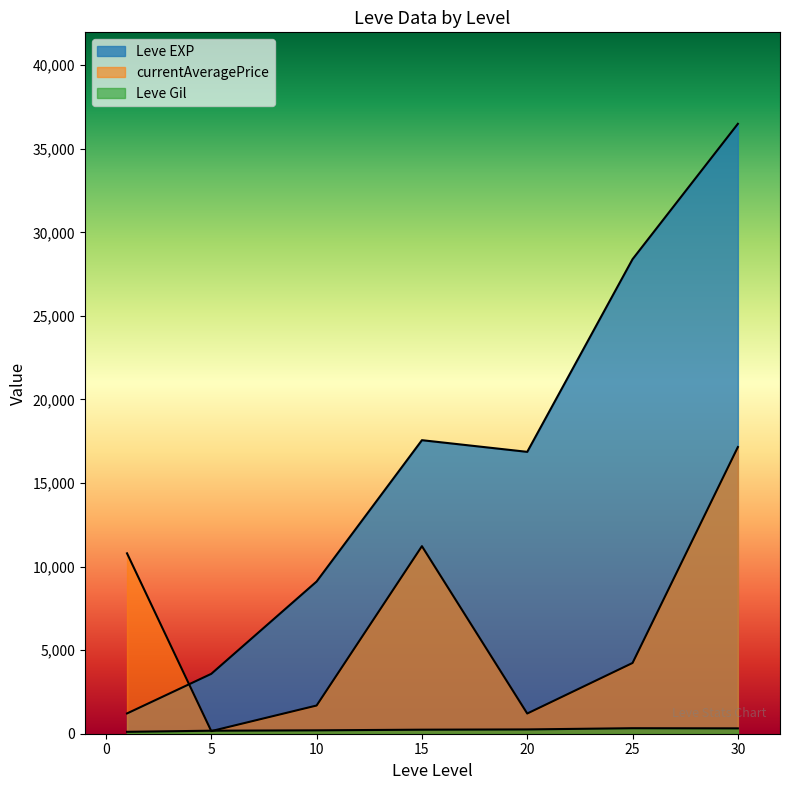

What is the value of the Leve Gil point at the 39th from the left?

372